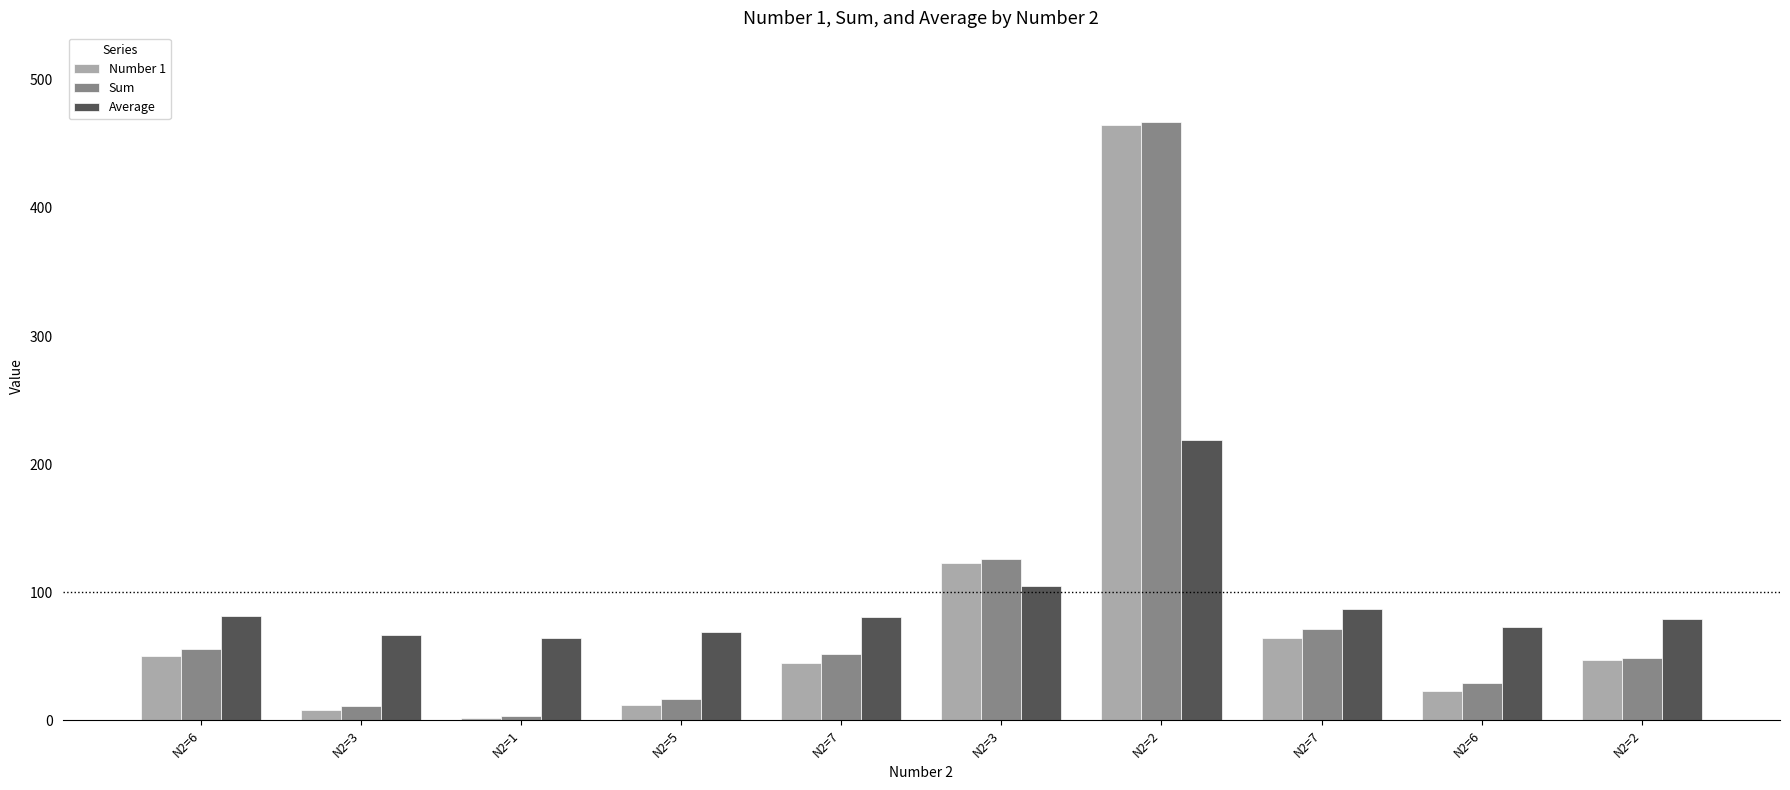

Which series has the widest spread of values?

Sum